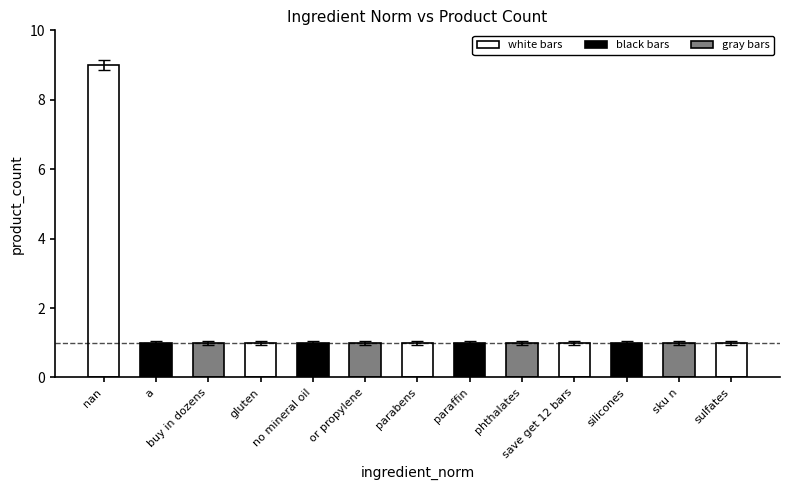

Does the chart contain any negative values?

No